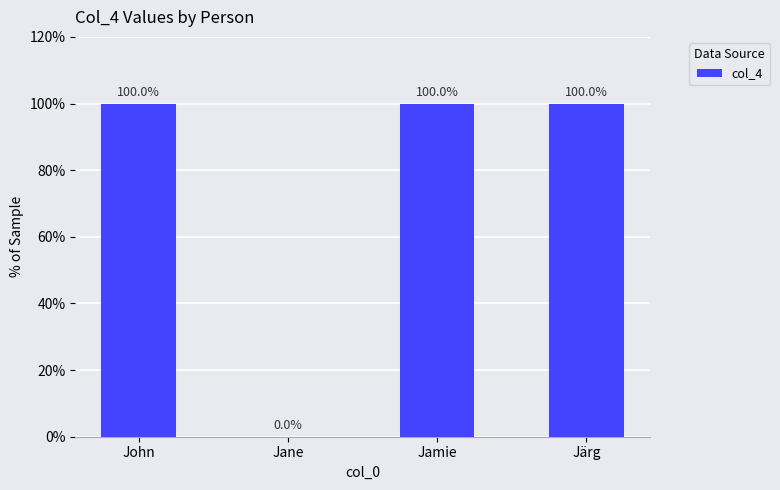

What is the sum of the values at Jane and John?

100